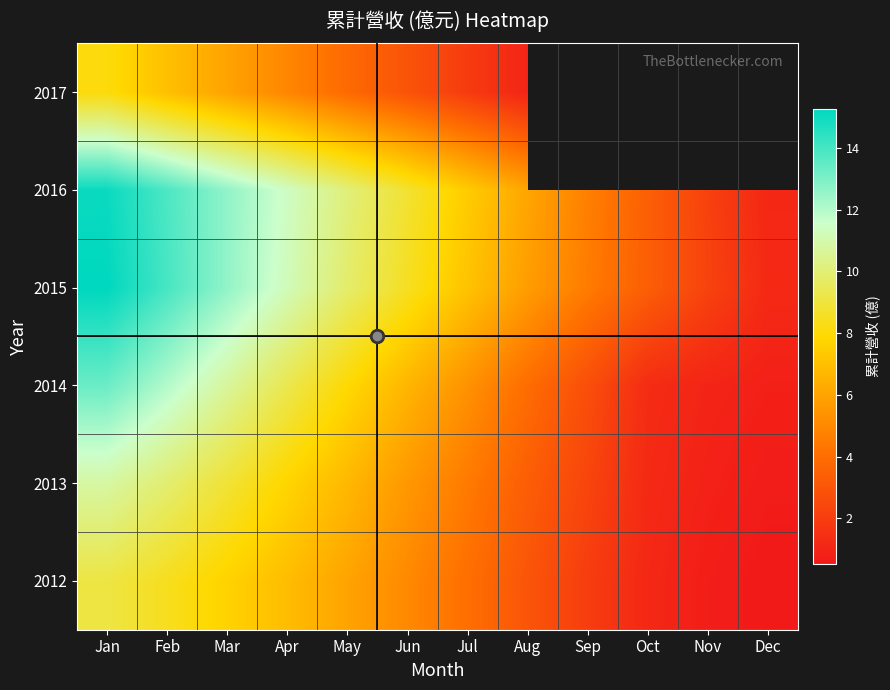

What is the difference between the 2016 values at Dec and Jan?

14.0